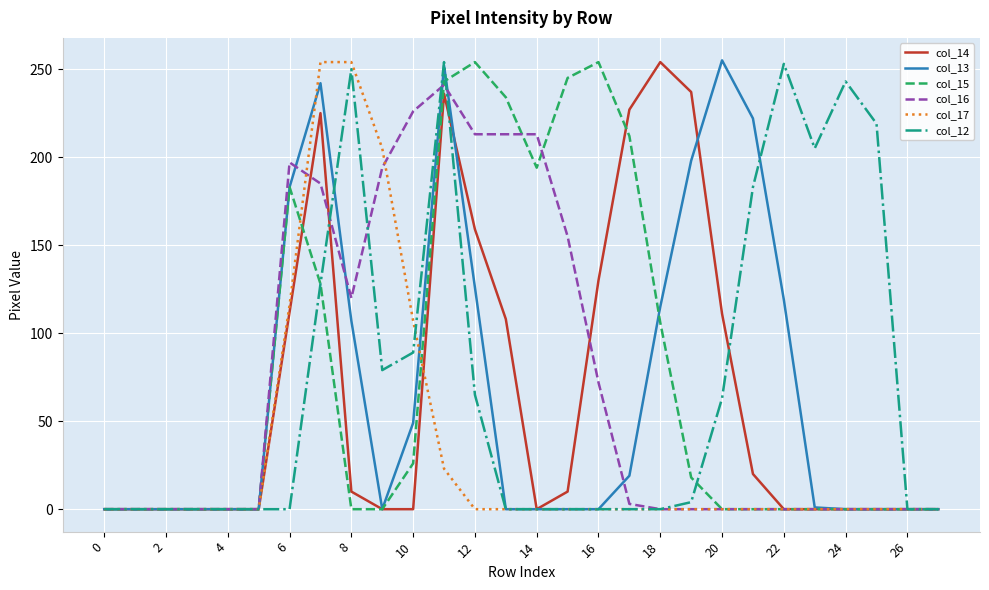

In col_14, how many points are higher than both neighbors (excluding endpoints)?

3